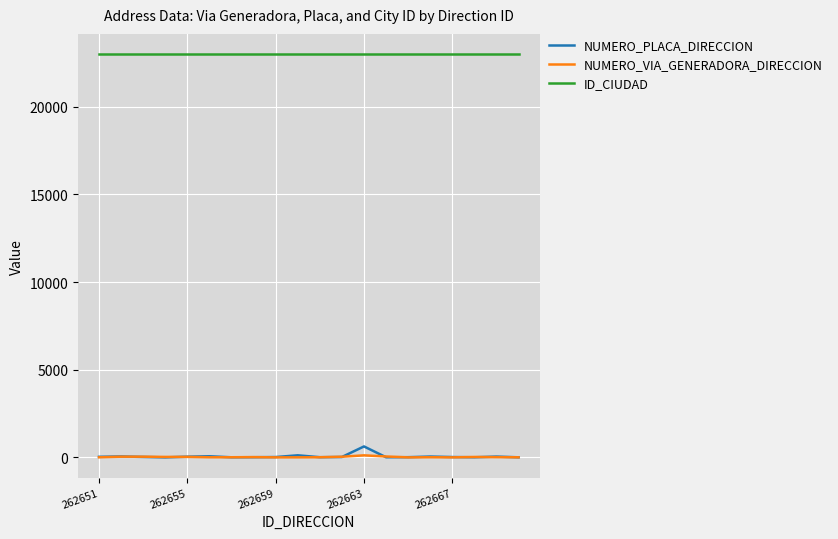

Which series has the largest total across all categories?

ID_CIUDAD